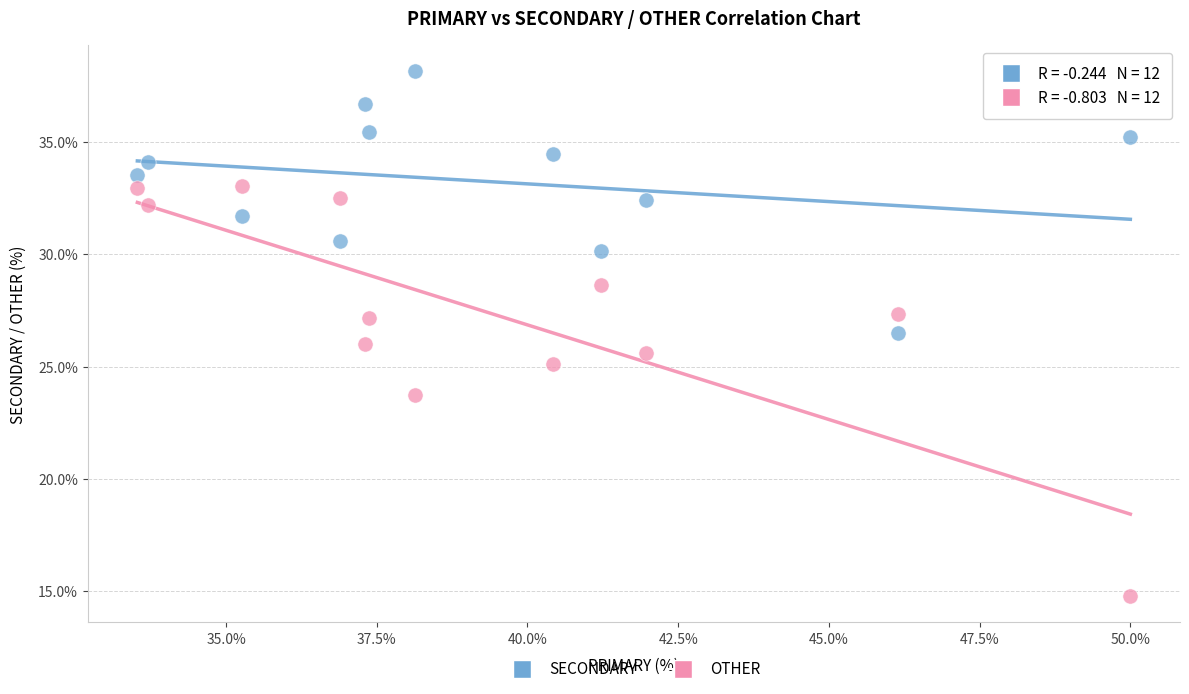

In the OTHER series, what Y value is closest to 23?

23.7